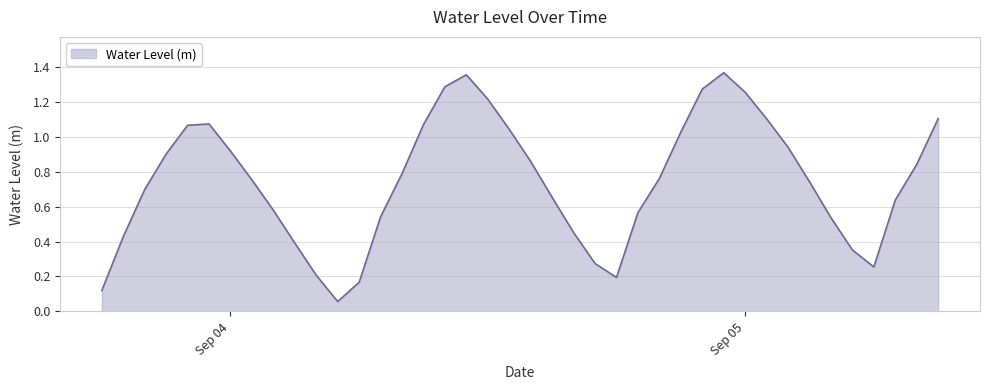

How many lines are shown in the chart?

1